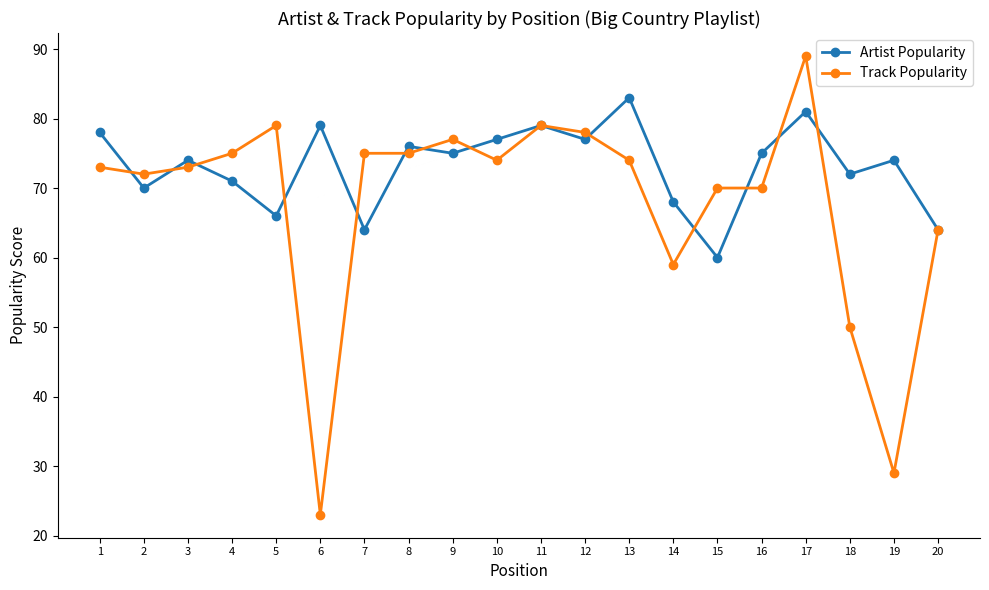

At which category is the sum across all series the highest?

17